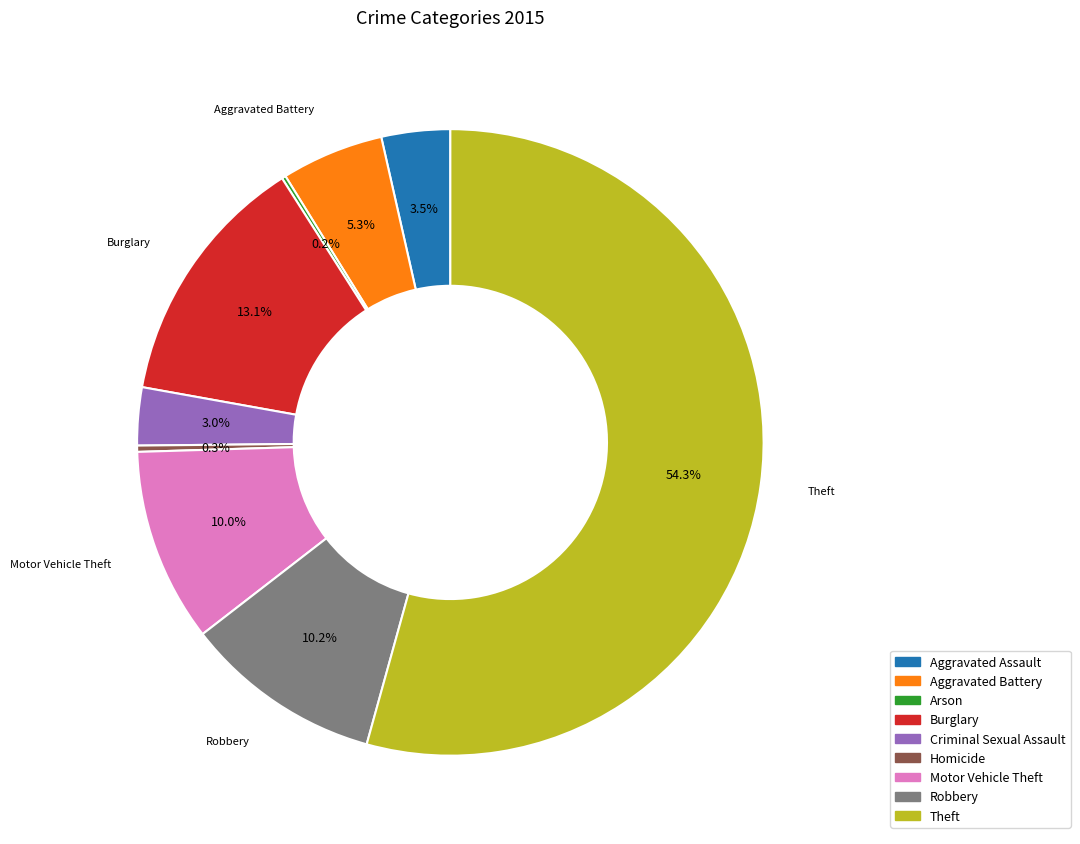

Which category has the biggest portion of the pie?

Theft